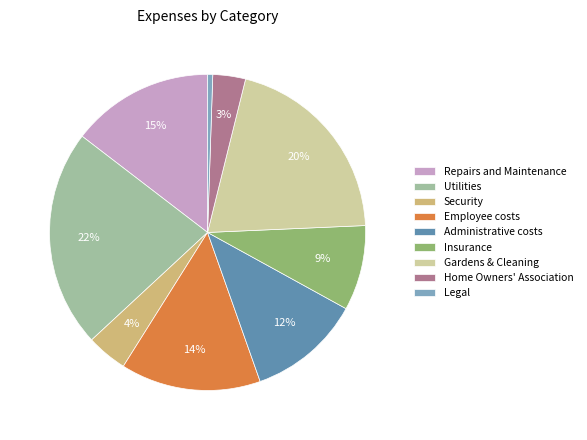

Is the sum of Administrative costs and Employee costs greater than half?

No